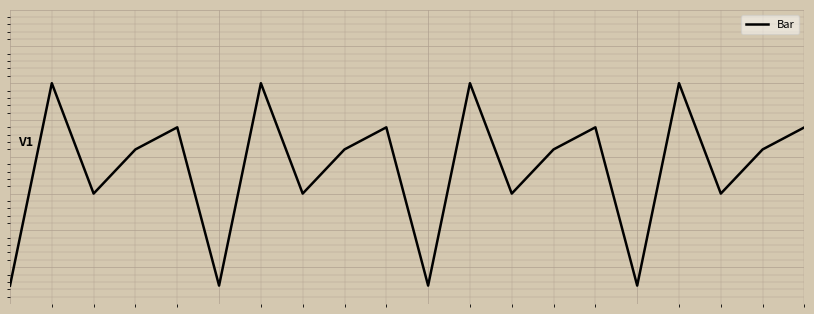

Reading left to right, what are all the values shown in this chart?

0=-15	1=40	2=10	3=22	4=28	5=-15	6=40	7=10	8=22	9=28	10=-15	11=40	12=10	13=22	14=28	15=-15	16=40	17=10	18=22	19=28